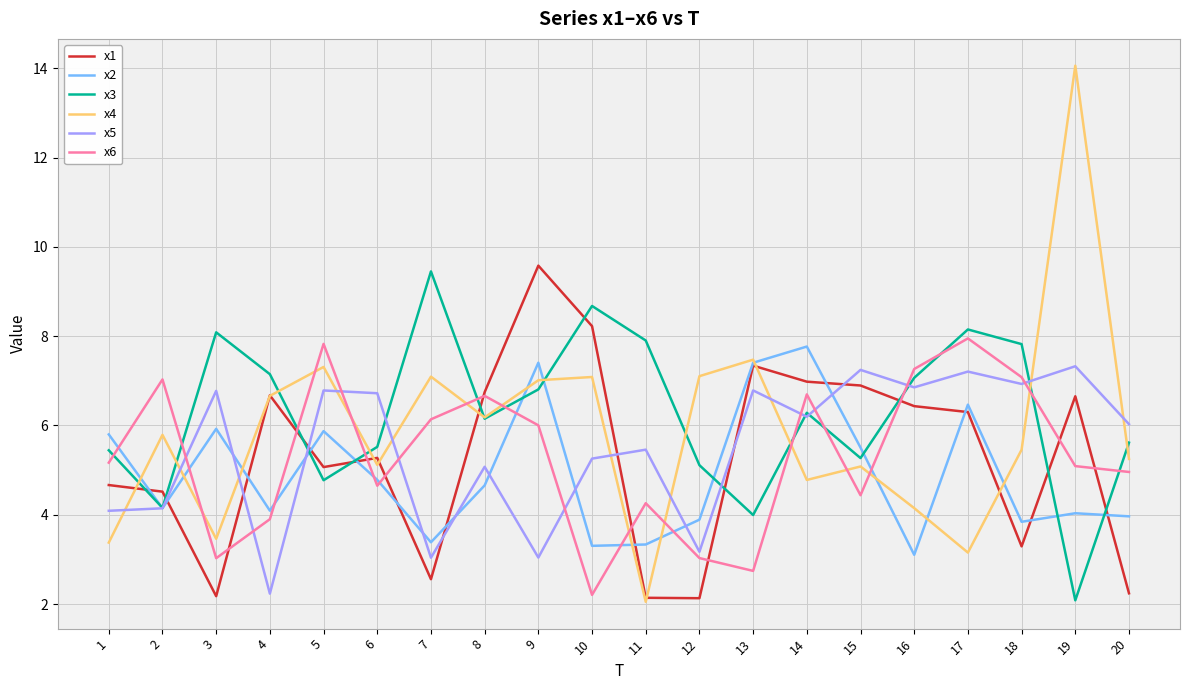

What is the minimum value for x4?

2.1